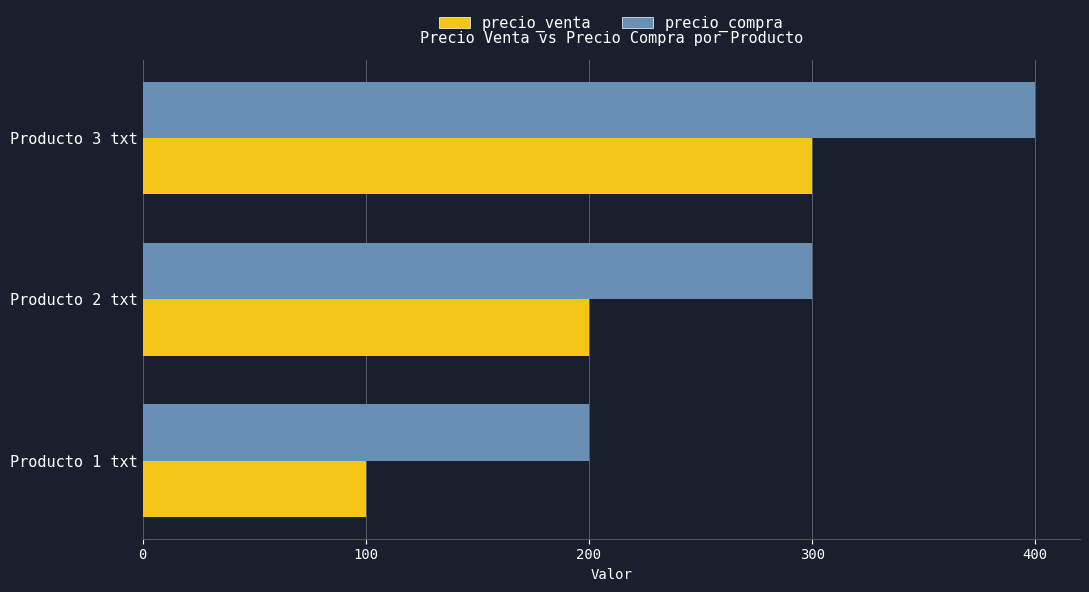

Rank the series by their average value, from lowest to highest.

precio_venta, precio_compra